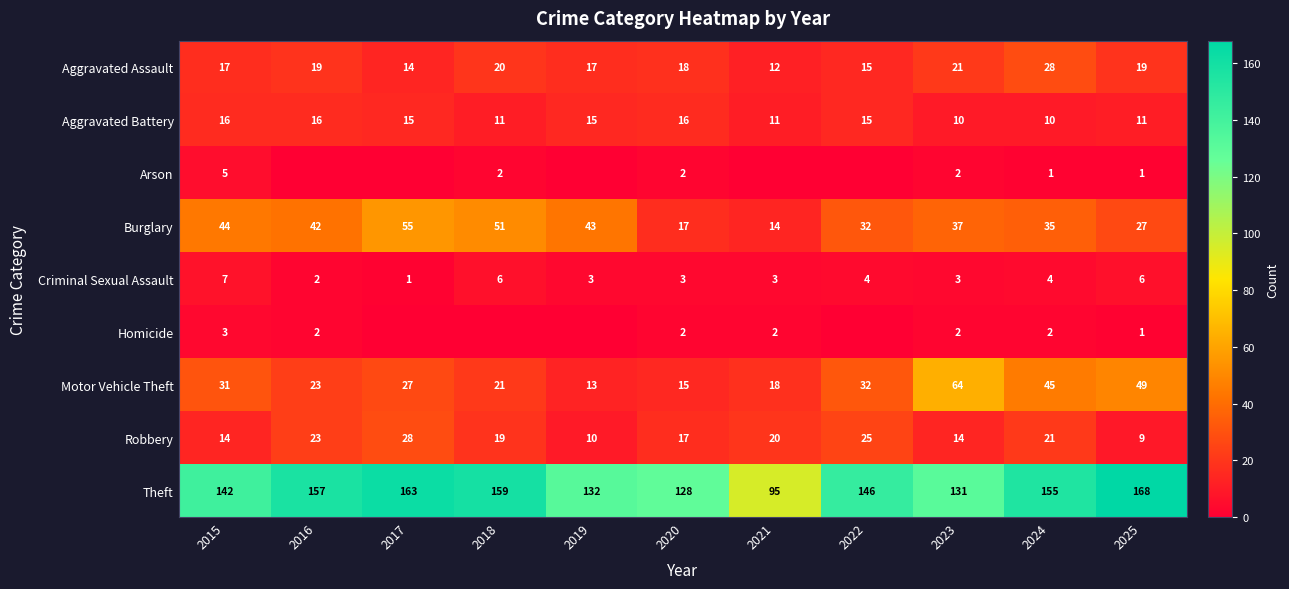

At 2024, list the series in order from smallest to largest.

Arson, Homicide, Criminal Sexual Assault, Aggravated Battery, Robbery, Aggravated Assault, Burglary, Motor Vehicle Theft, Theft